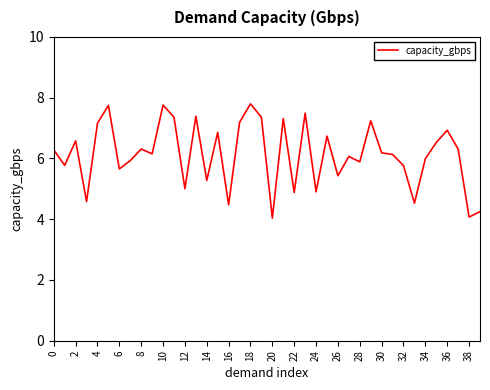

What is the smallest value displayed?

4.0